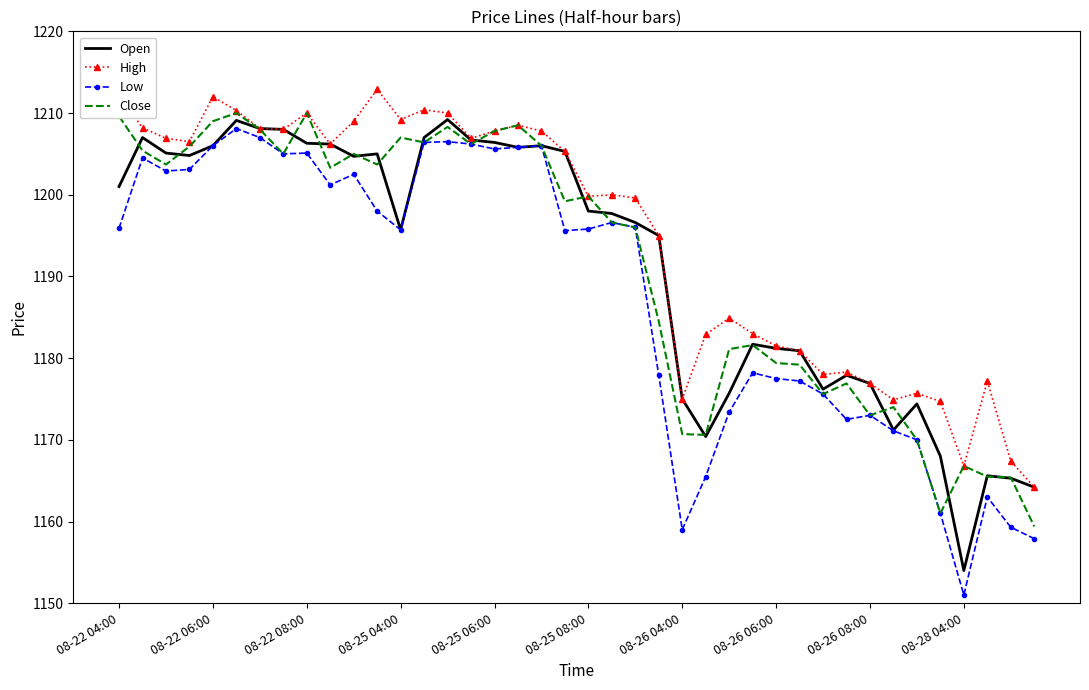

Which series has the largest range (max minus min)?

Low